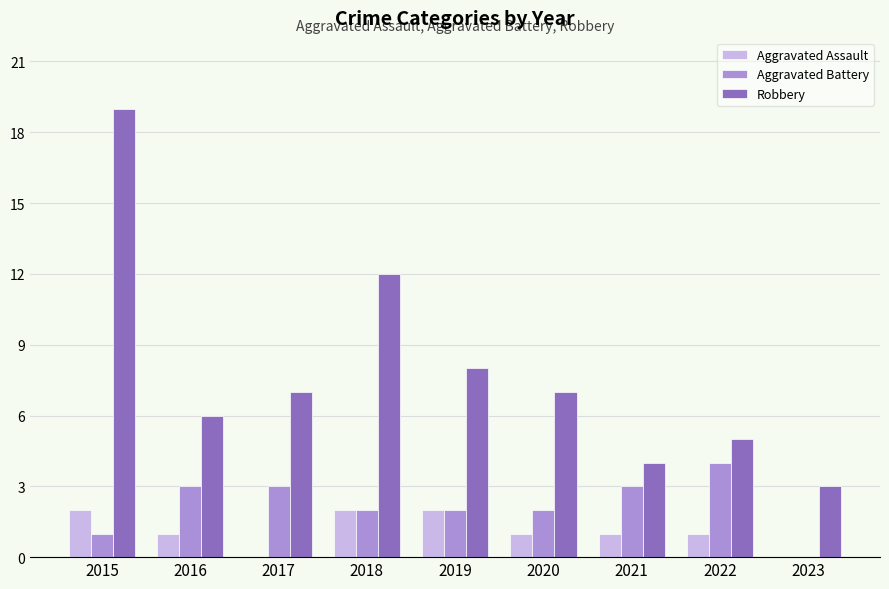

Is it true that Robbery equals 2 at 2019?

False